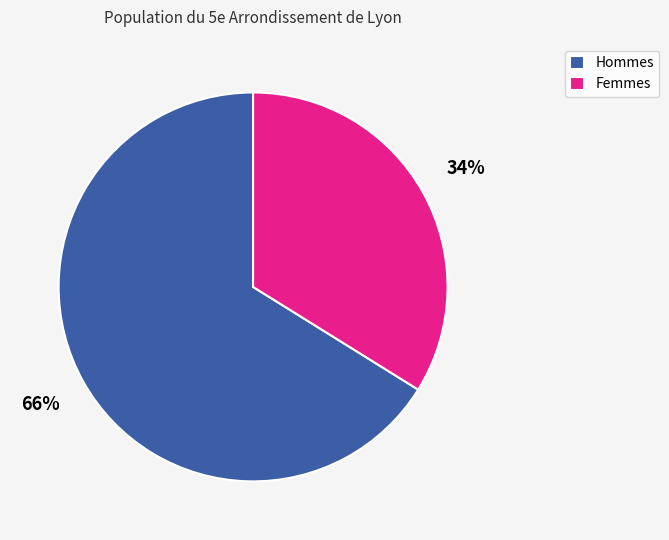

What is the ratio of the value at Femmes to the value at Hommes?

0.5